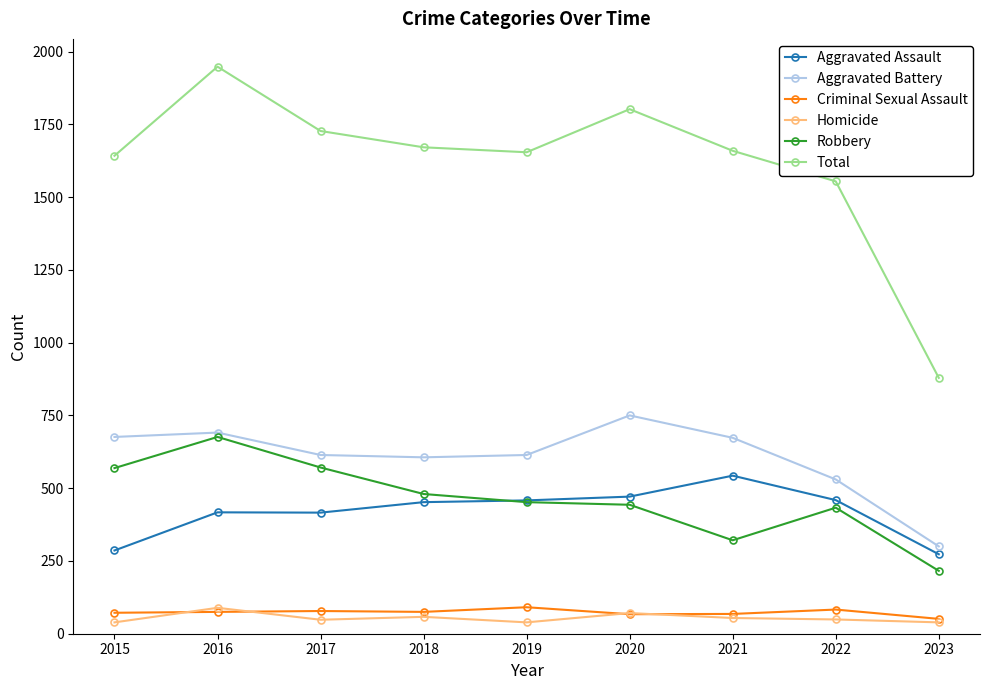

What is the sum of all Robbery values?

4161